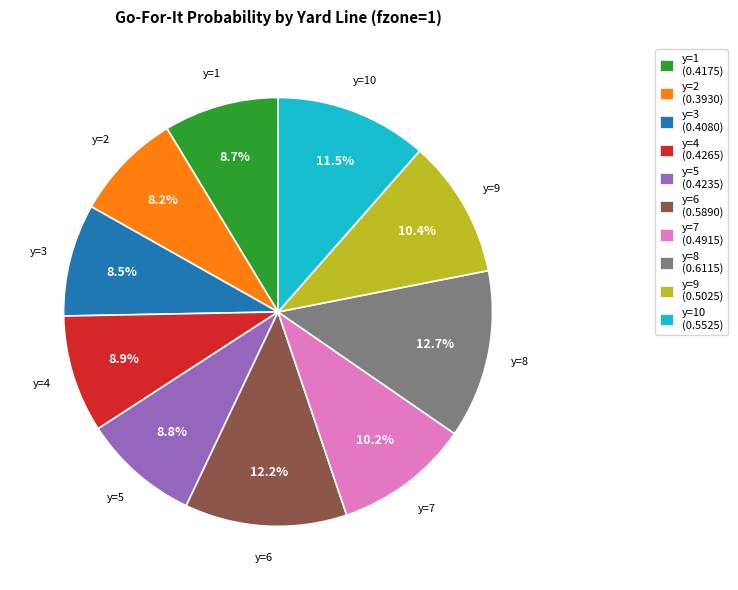

To the nearest percent, what is the average slice percentage?

10%